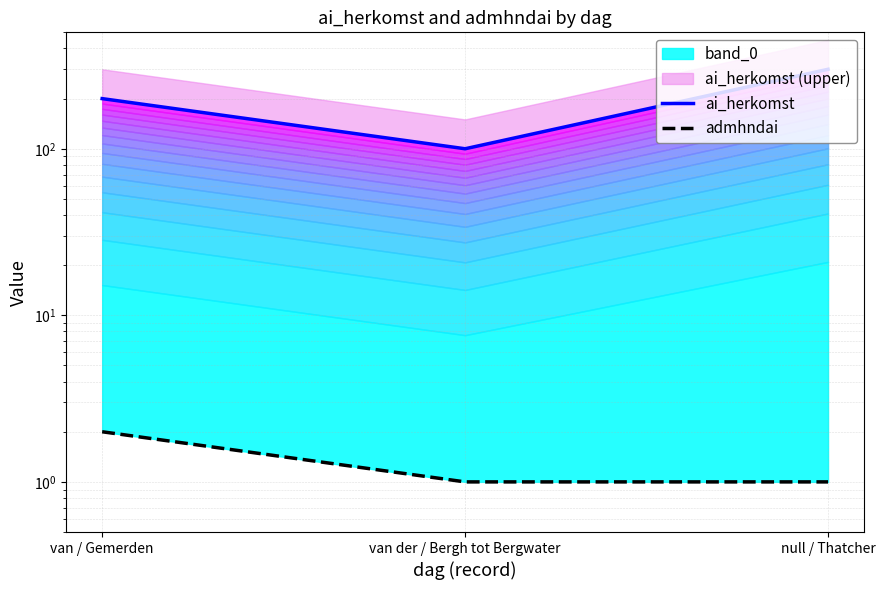

Reading left to right, what are all the values shown in this chart?

ai_herkomst: 200	100	300
admhndai: 2	1	1